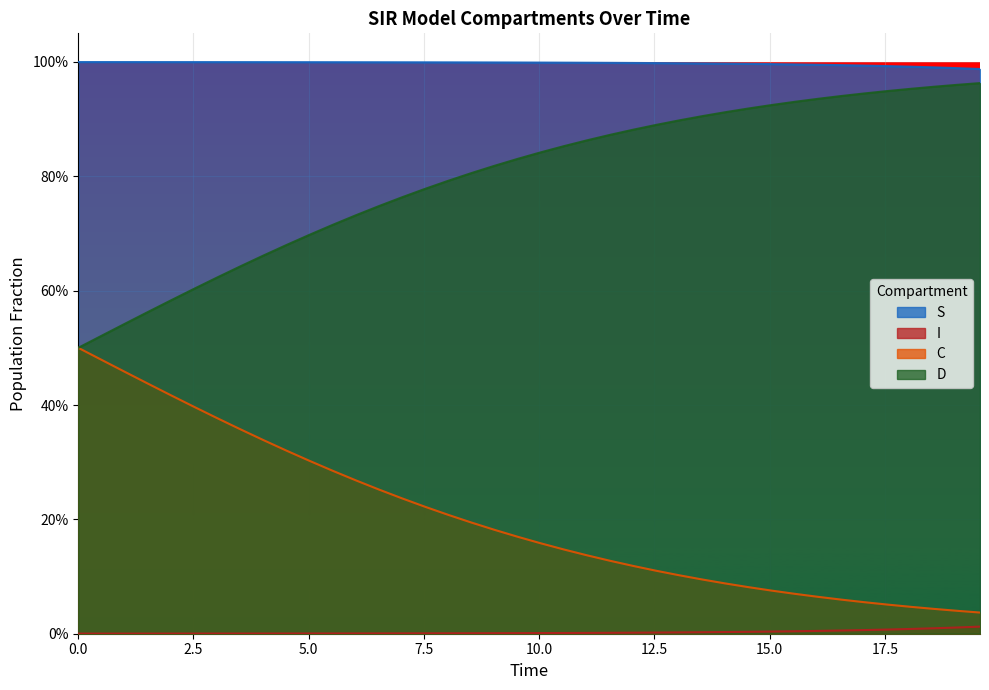

The S series shows 0.0 at 10.0. True or false?

False